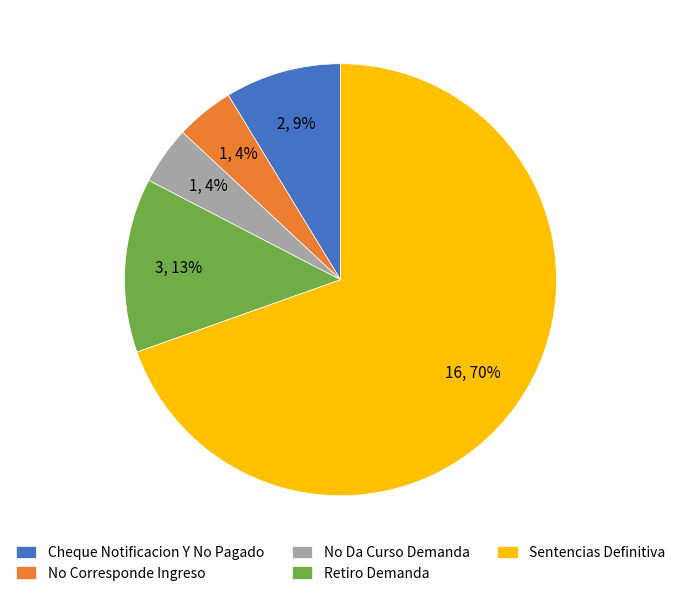

Which slice is the largest?

Sentencias Definitiva